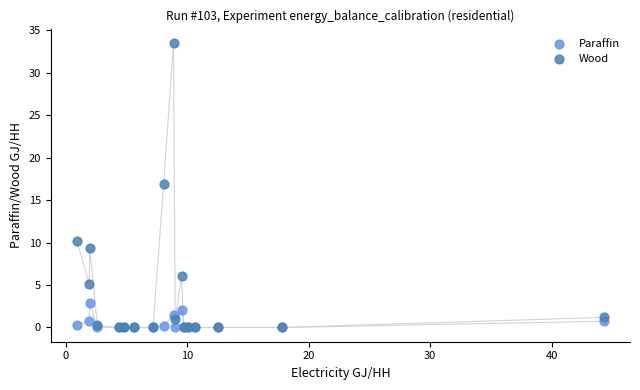

In the Wood series, what Y value is closest to 16?

17.0